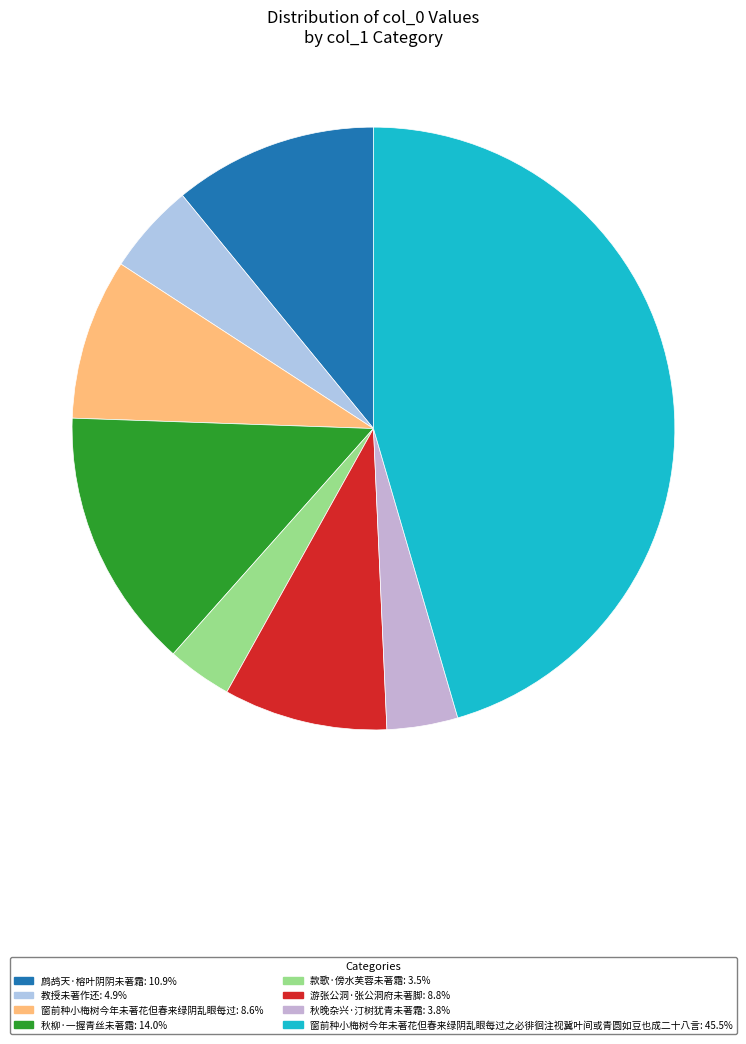

How many slices are in this pie chart?

8